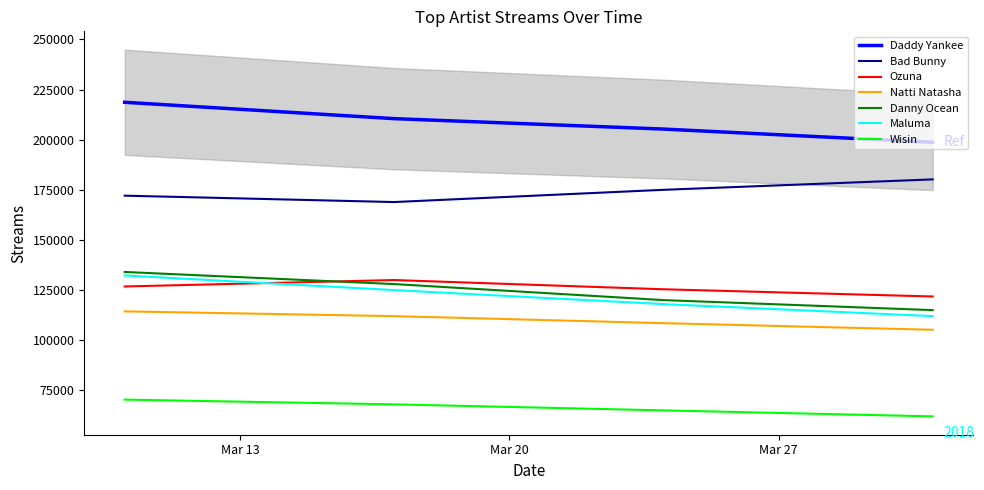

Between 1 and 2, which series saw the biggest shift?

Daddy Yankee